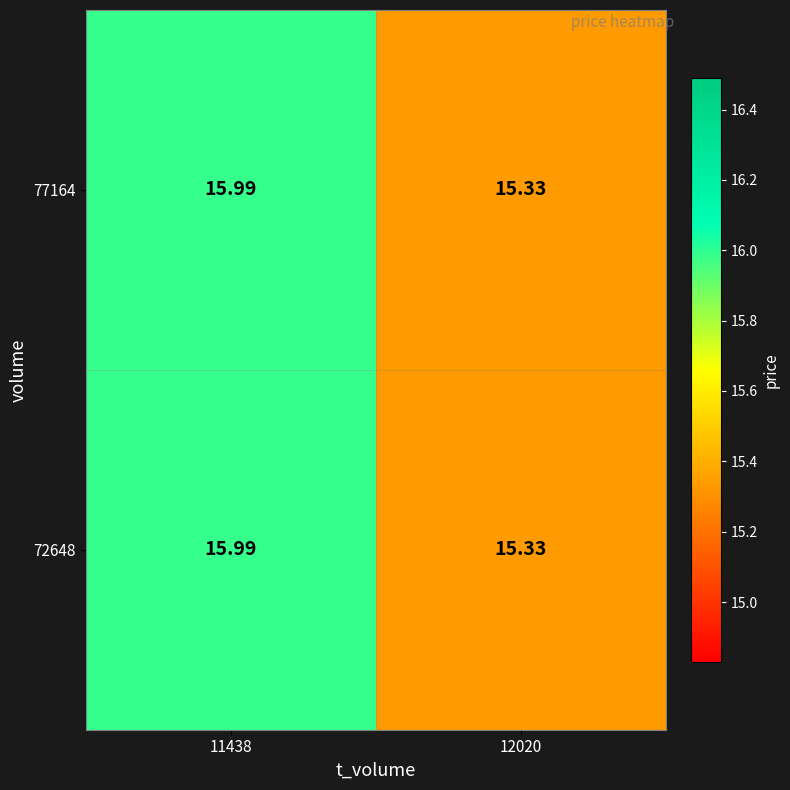

Is the value of 72648 at 12020 greater than the value of 77164 at 11438?

No